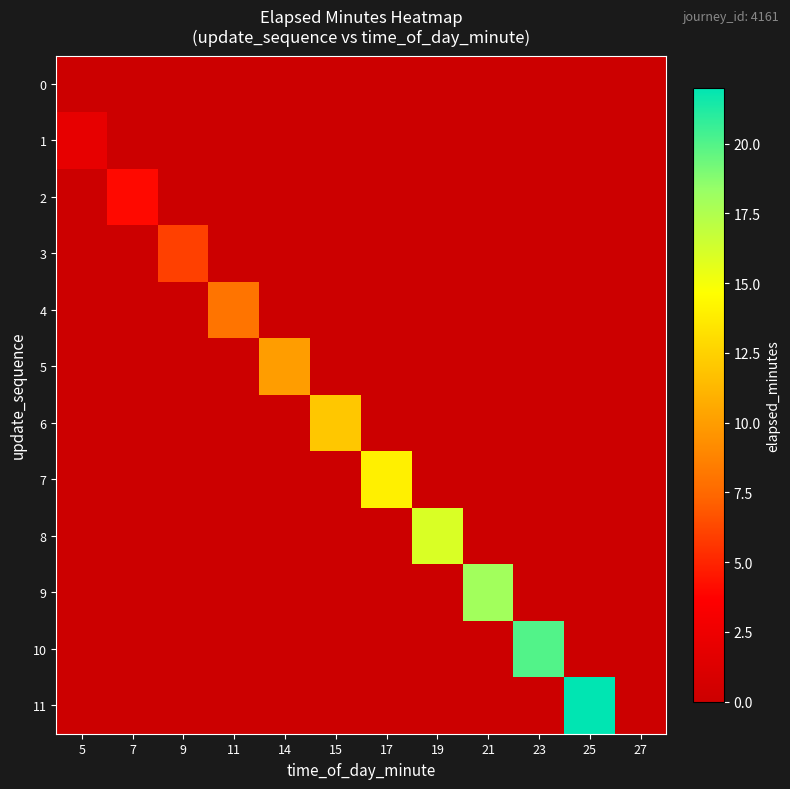

Count the number of categories in the chart.

12